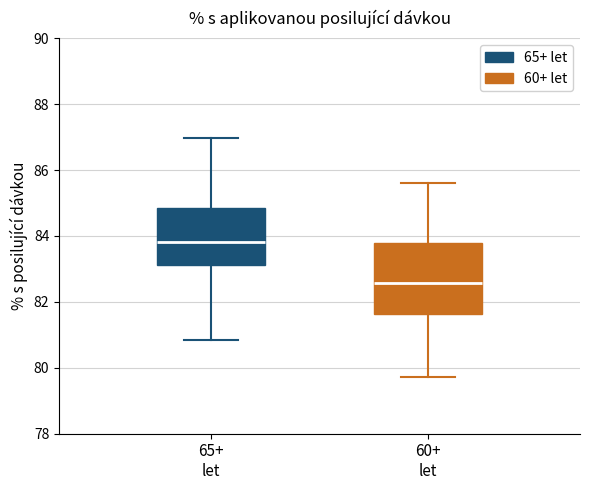

Reading left to right, transcribe this box plot: for each box, give where its median line is, the range the box spans, and where its two whiskers end, as read against the y-axis. The values are not printed on the chart, so give them approximately, as read against the axis.

65+ let: median 83.8, box 83.2 to 84.8, whiskers 80.8 to 87.0
60+ let: median 82.6, box 81.6 to 83.8, whiskers 79.8 to 85.6